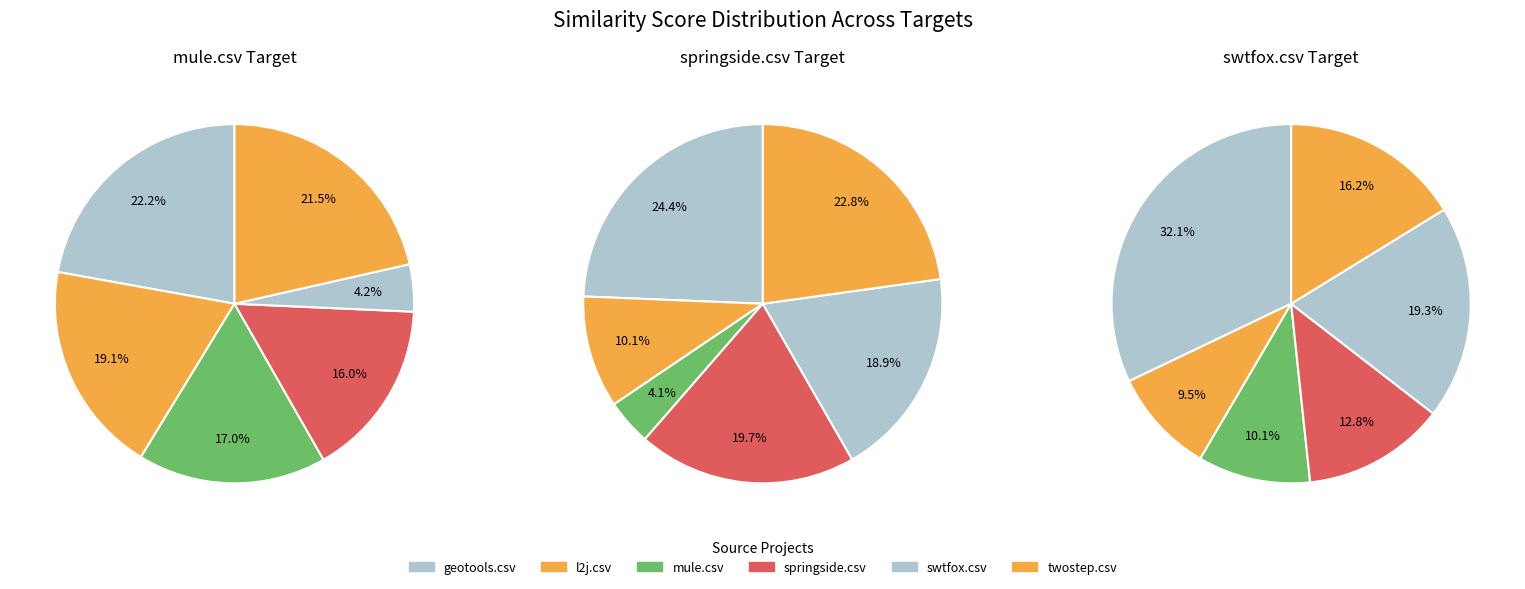

Rank the series by their maximum value, from lowest to highest.

mule.csv, springside.csv, swtfox.csv